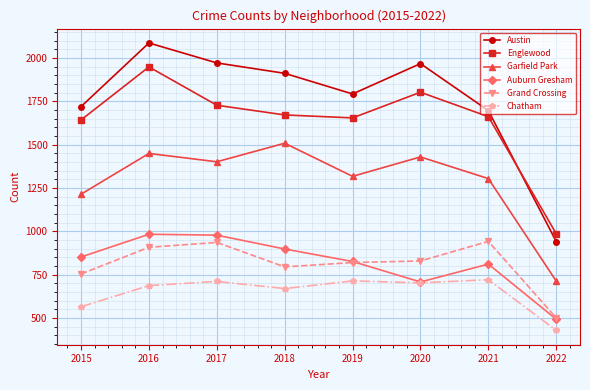

True or false: Grand Crossing and Austin intersect in this chart.

False